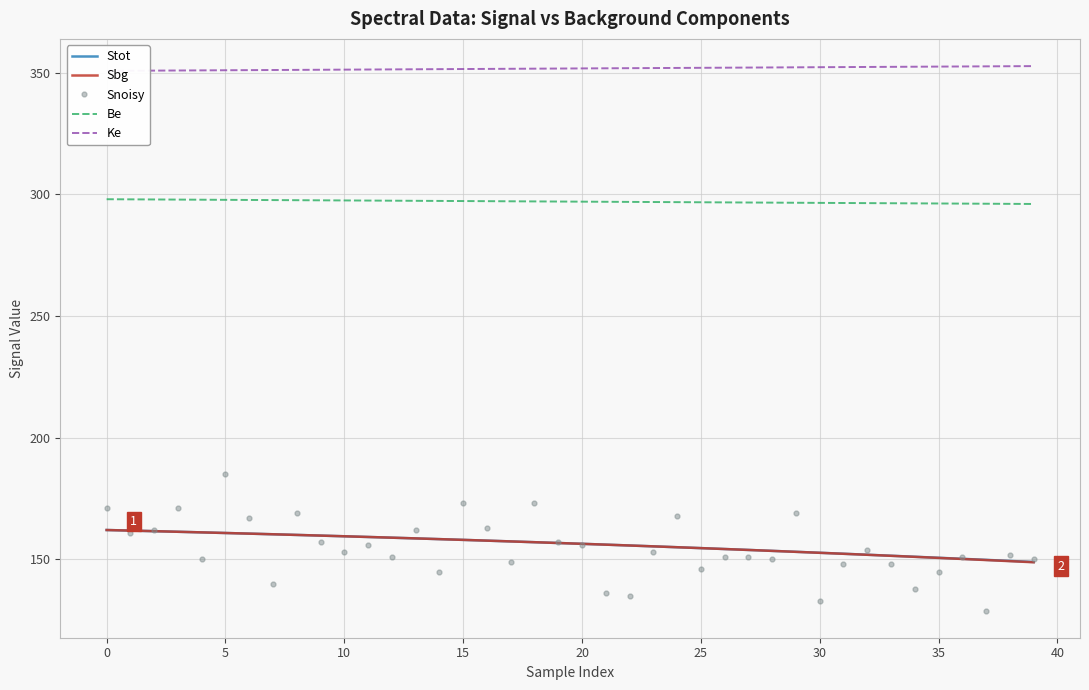

What is the label of the 15th point from the right?

25